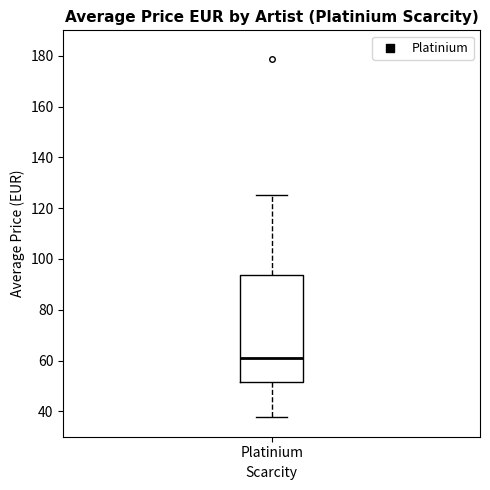

Transcribe this box plot: give where the median line is, the range the box spans, and where the two whiskers end, as read against the y-axis. The values are not printed on the chart, so give them approximately, as read against the axis.

median 60, box 52 to 94, whiskers 38 to 126